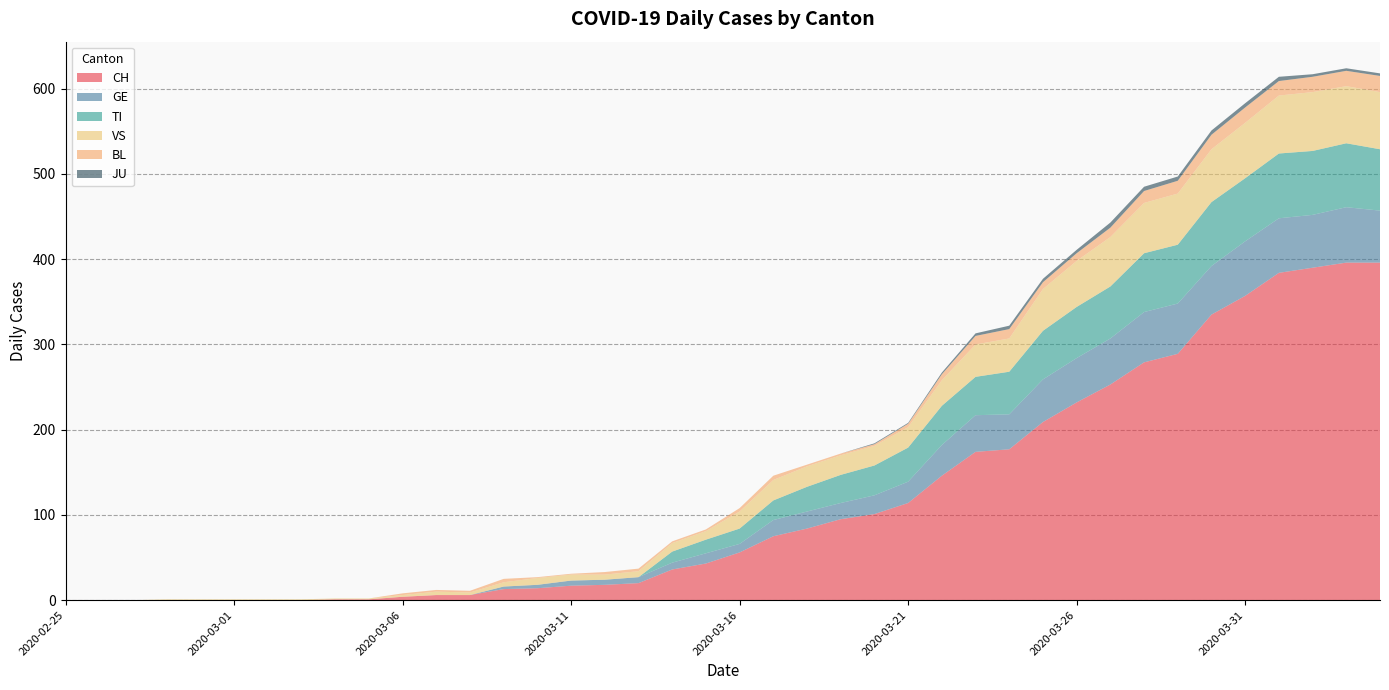

Reading right to left, what are all the values shown in this chart?

CH: 2020-04-04=396	2020-04-03=396	2020-04-02=390	2020-04-01=384	2020-03-31=357	2020-03-30=335	2020-03-29=289	2020-03-28=279	2020-03-27=253	2020-03-26=232	2020-03-25=209	2020-03-24=177	2020-03-23=174	2020-03-22=146	2020-03-21=114	2020-03-20=101	2020-03-19=95	2020-03-18=84	2020-03-17=75	2020-03-16=56	2020-03-15=43	2020-03-14=36	2020-03-13=20	2020-03-12=18	2020-03-11=17	2020-03-10=14	2020-03-09=13	2020-03-08=6	2020-03-07=6	2020-03-06=4	2020-03-05=1	2020-03-04=1	2020-03-03=0	2020-03-02=0	2020-03-01=0	2020-02-29=0	2020-02-28=0	2020-02-27=0	2020-02-26=0	2020-02-25=0
GE: 2020-04-04=61	2020-04-03=65	2020-04-02=62	2020-04-01=64	2020-03-31=64	2020-03-30=57	2020-03-29=59	2020-03-28=59	2020-03-27=54	2020-03-26=52	2020-03-25=50	2020-03-24=41	2020-03-23=43	2020-03-22=36	2020-03-21=25	2020-03-20=22	2020-03-19=19	2020-03-18=20	2020-03-17=19	2020-03-16=10	2020-03-15=12	2020-03-14=8	2020-03-13=7	2020-03-12=6	2020-03-11=6	2020-03-10=4	2020-03-09=3	2020-03-08=0	2020-03-07=0	2020-03-06=0	2020-03-05=0	2020-03-04=0	2020-03-03=0	2020-03-02=0	2020-03-01=0	2020-02-29=0	2020-02-28=0	2020-02-27=0	2020-02-26=0	2020-02-25=0
TI: 2020-04-04=72	2020-04-03=75	2020-04-02=75	2020-04-01=76	2020-03-31=74	2020-03-30=75	2020-03-29=69	2020-03-28=69	2020-03-27=61	2020-03-26=60	2020-03-25=57	2020-03-24=50	2020-03-23=45	2020-03-22=46	2020-03-21=40	2020-03-20=35	2020-03-19=33	2020-03-18=29	2020-03-17=23	2020-03-16=18	2020-03-15=16	2020-03-14=13	2020-03-13=0	2020-03-12=0	2020-03-11=0	2020-03-10=0	2020-03-09=0	2020-03-08=0	2020-03-07=0	2020-03-06=0	2020-03-05=0	2020-03-04=0	2020-03-03=0	2020-03-02=0	2020-03-01=0	2020-02-29=0	2020-02-28=0	2020-02-27=0	2020-02-26=0	2020-02-25=0
VS: 2020-04-04=67	2020-04-03=67	2020-04-02=69	2020-04-01=68	2020-03-31=65	2020-03-30=62	2020-03-29=60	2020-03-28=59	2020-03-27=58	2020-03-26=54	2020-03-25=49	2020-03-24=39	2020-03-23=38	2020-03-22=30	2020-03-21=24	2020-03-20=23	2020-03-19=23	2020-03-18=24	2020-03-17=24	2020-03-16=20	2020-03-15=10	2020-03-14=10	2020-03-13=7	2020-03-12=6	2020-03-11=7	2020-03-10=8	2020-03-09=5	2020-03-08=3	2020-03-07=4	2020-03-06=2	2020-03-05=1	2020-03-04=1	2020-03-03=1	2020-03-02=1	2020-03-01=1	2020-02-29=1	2020-02-28=1	2020-02-27=0	2020-02-26=0	2020-02-25=0
BL: 2020-04-04=19	2020-04-03=18	2020-04-02=18	2020-04-01=17	2020-03-31=18	2020-03-30=17	2020-03-29=15	2020-03-28=14	2020-03-27=11	2020-03-26=9	2020-03-25=8	2020-03-24=11	2020-03-23=10	2020-03-22=7	2020-03-21=4	2020-03-20=2	2020-03-19=2	2020-03-18=2	2020-03-17=5	2020-03-16=4	2020-03-15=2	2020-03-14=2	2020-03-13=3	2020-03-12=3	2020-03-11=1	2020-03-10=1	2020-03-09=4	2020-03-08=2	2020-03-07=2	2020-03-06=2	2020-03-05=0	2020-03-04=0	2020-03-03=0	2020-03-02=0	2020-03-01=0	2020-02-29=0	2020-02-28=0	2020-02-27=0	2020-02-26=0	2020-02-25=0
JU: 2020-04-04=3	2020-04-03=3	2020-04-02=3	2020-04-01=5	2020-03-31=5	2020-03-30=5	2020-03-29=5	2020-03-28=5	2020-03-27=6	2020-03-26=4	2020-03-25=4	2020-03-24=4	2020-03-23=3	2020-03-22=2	2020-03-21=1	2020-03-20=1	2020-03-19=0	2020-03-18=0	2020-03-17=0	2020-03-16=0	2020-03-15=0	2020-03-14=0	2020-03-13=0	2020-03-12=0	2020-03-11=0	2020-03-10=0	2020-03-09=0	2020-03-08=0	2020-03-07=0	2020-03-06=0	2020-03-05=0	2020-03-04=0	2020-03-03=0	2020-03-02=0	2020-03-01=0	2020-02-29=0	2020-02-28=0	2020-02-27=0	2020-02-26=0	2020-02-25=0